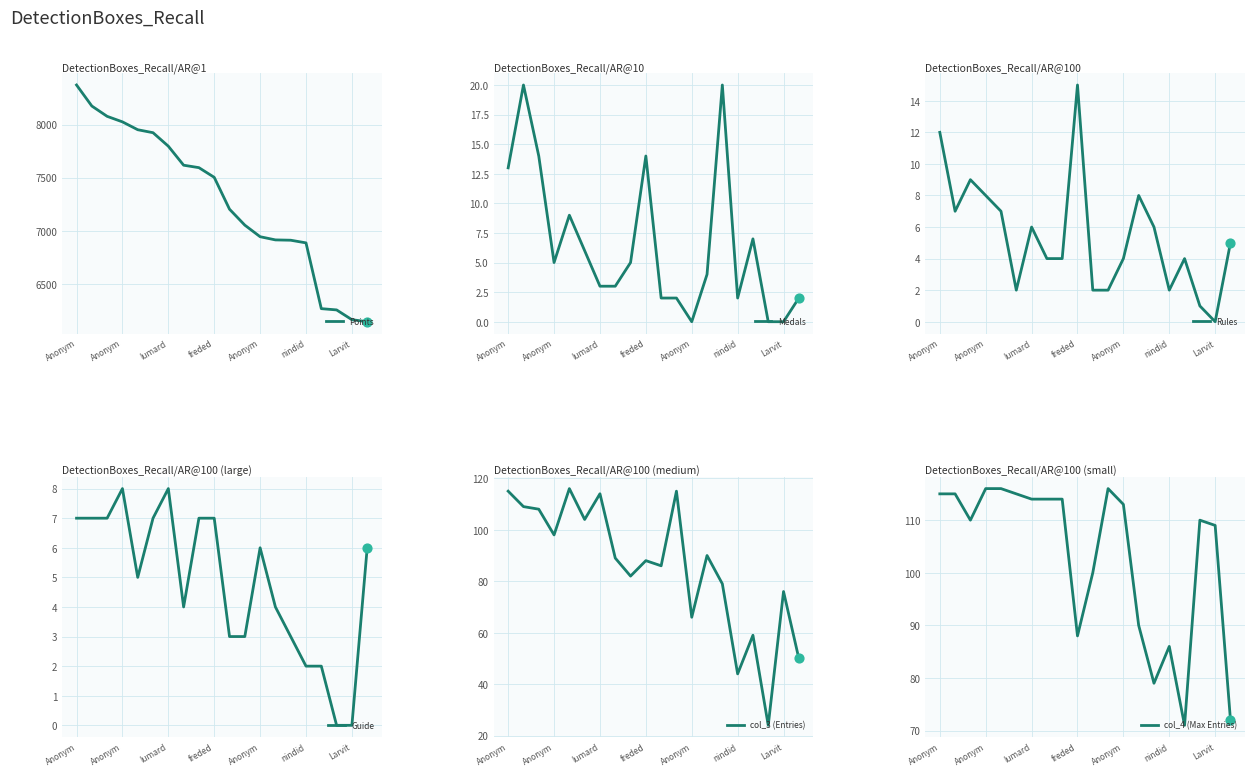

Which series has the largest total across all categories?

Points